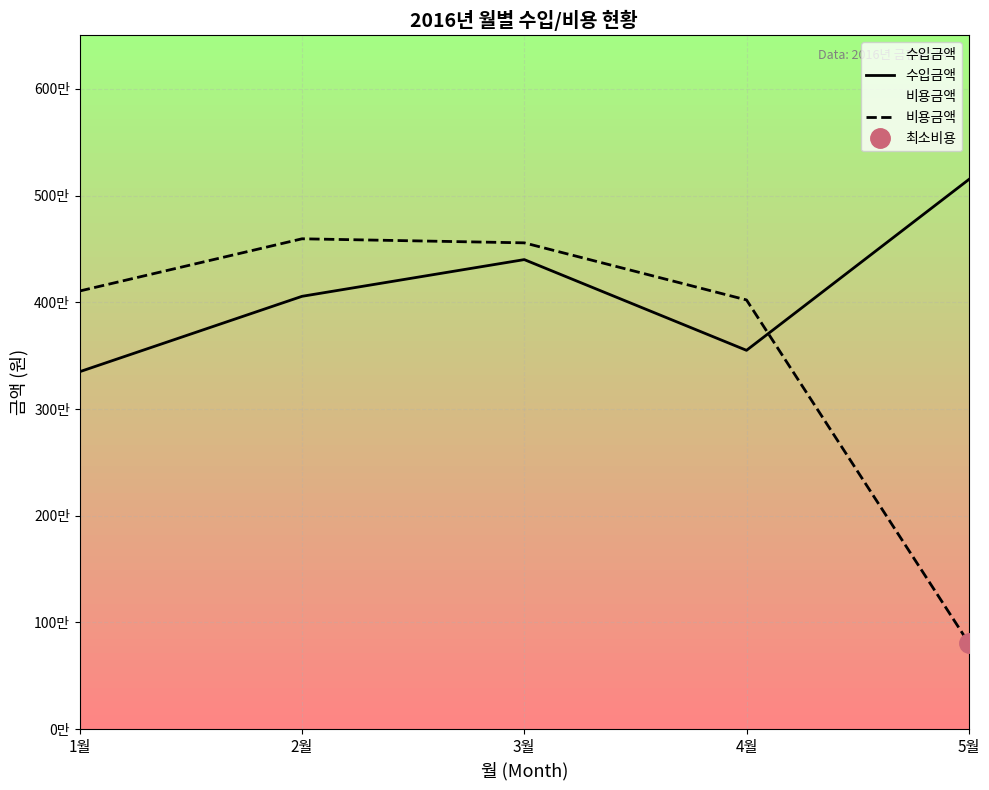

The value of 비용금액 at 5월 is 542474. True or false?

False